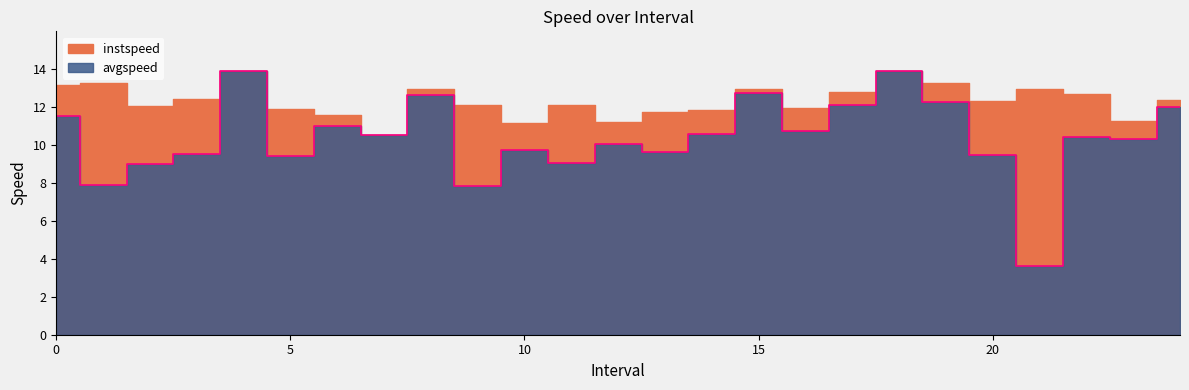

How many values are below 10?

10